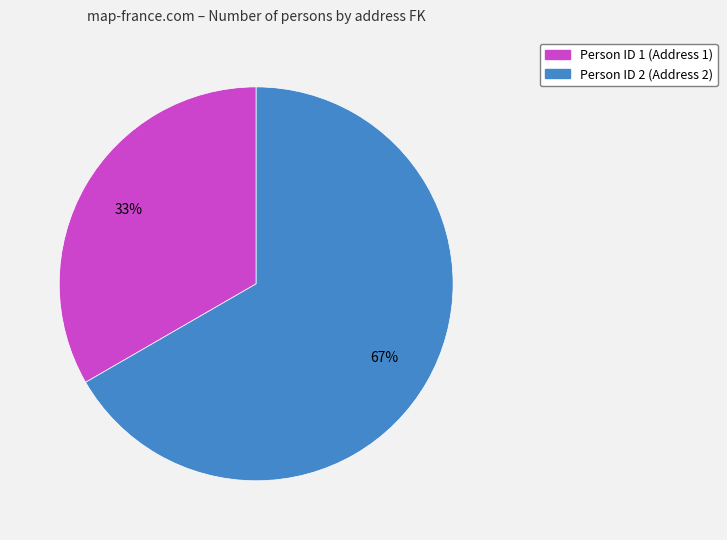

Is there any slice that represents more than half of the pie?

Yes